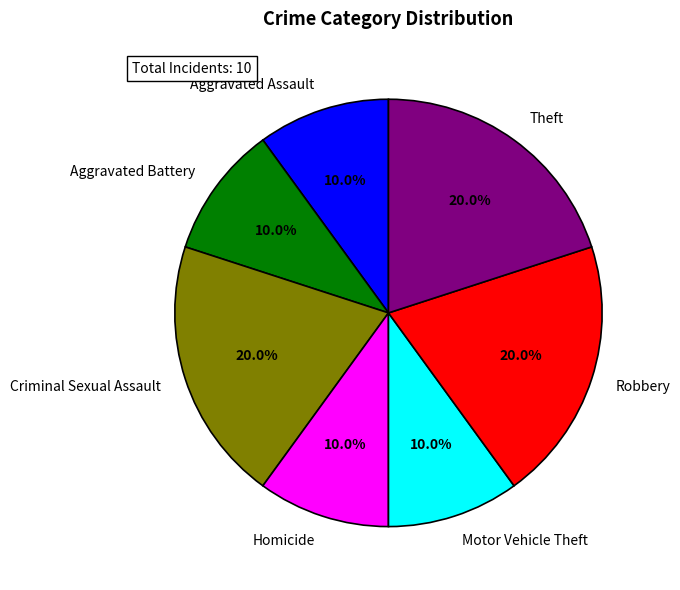

How many segments does this pie chart have?

7